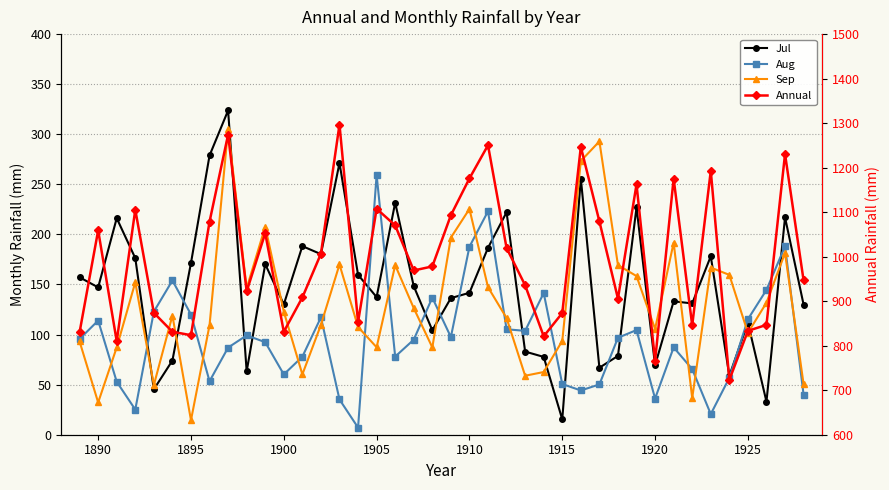

The Aug series shows 29.7 at 24. True or false?

False